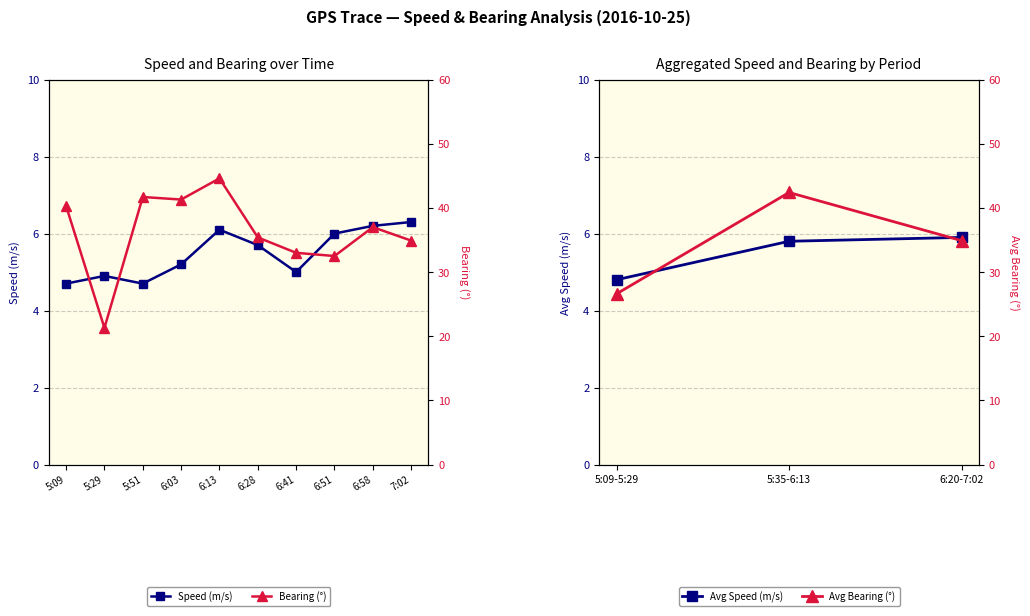

Which series has the widest spread of values?

bearing